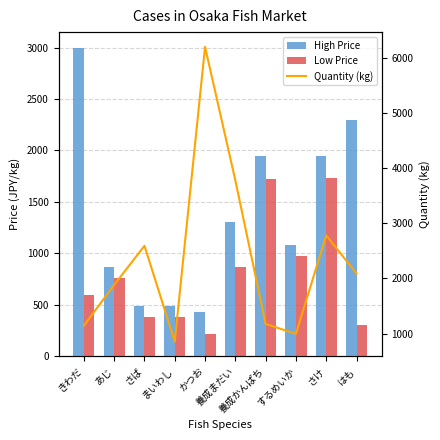

What is the approximate value of High Price at あじ, to the nearest 50?

850